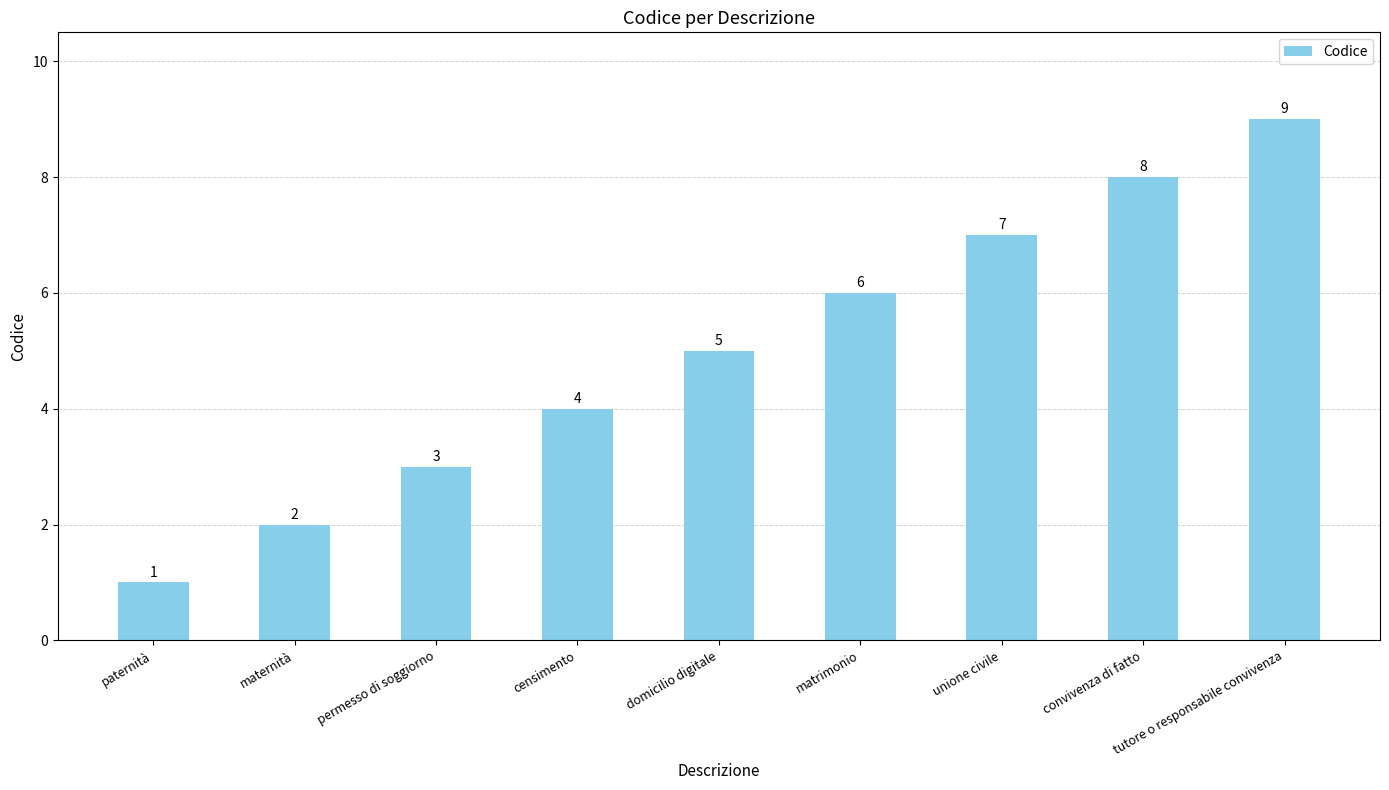

Rank the categories by value from highest to lowest.

tutore o responsabile convivenza, convivenza di fatto, unione civile, matrimonio, domicilio digitale, censimento, permesso di soggiorno, maternità, paternità